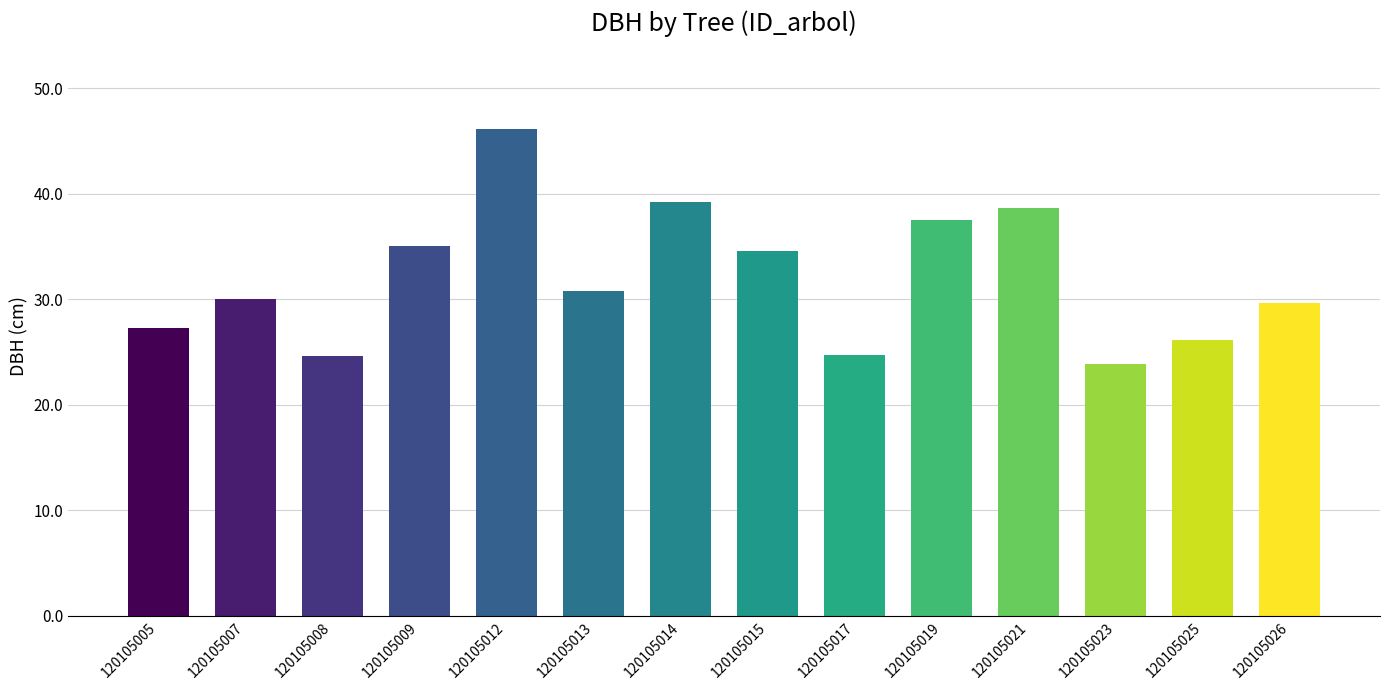

Is it true that the value at 120105007 is 43.0?

False